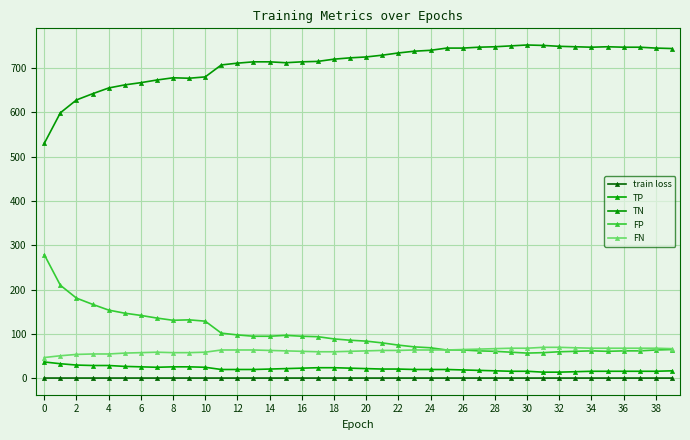

What is the difference between the maximum and second lowest values in the TP series?

23.0